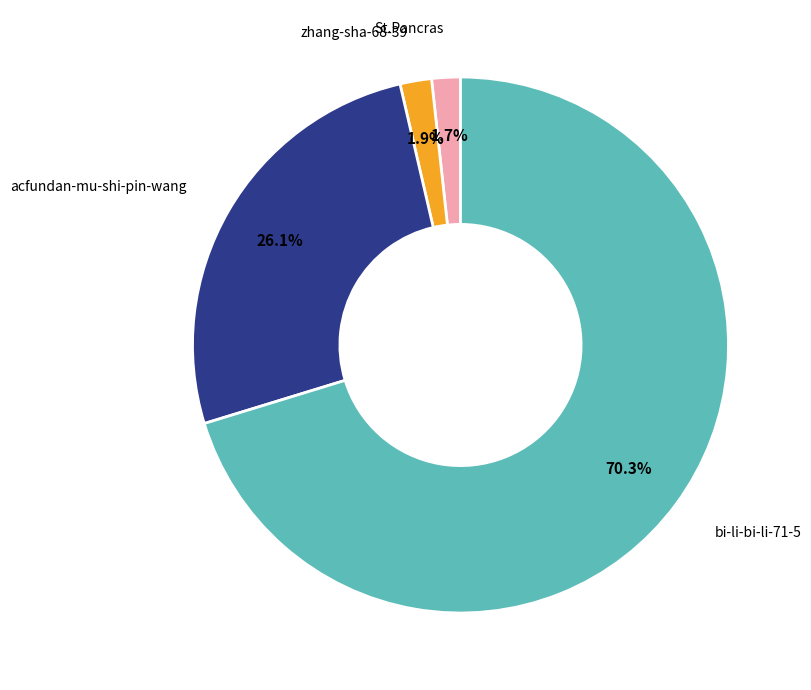

Is St.Pancras the majority of the pie?

No